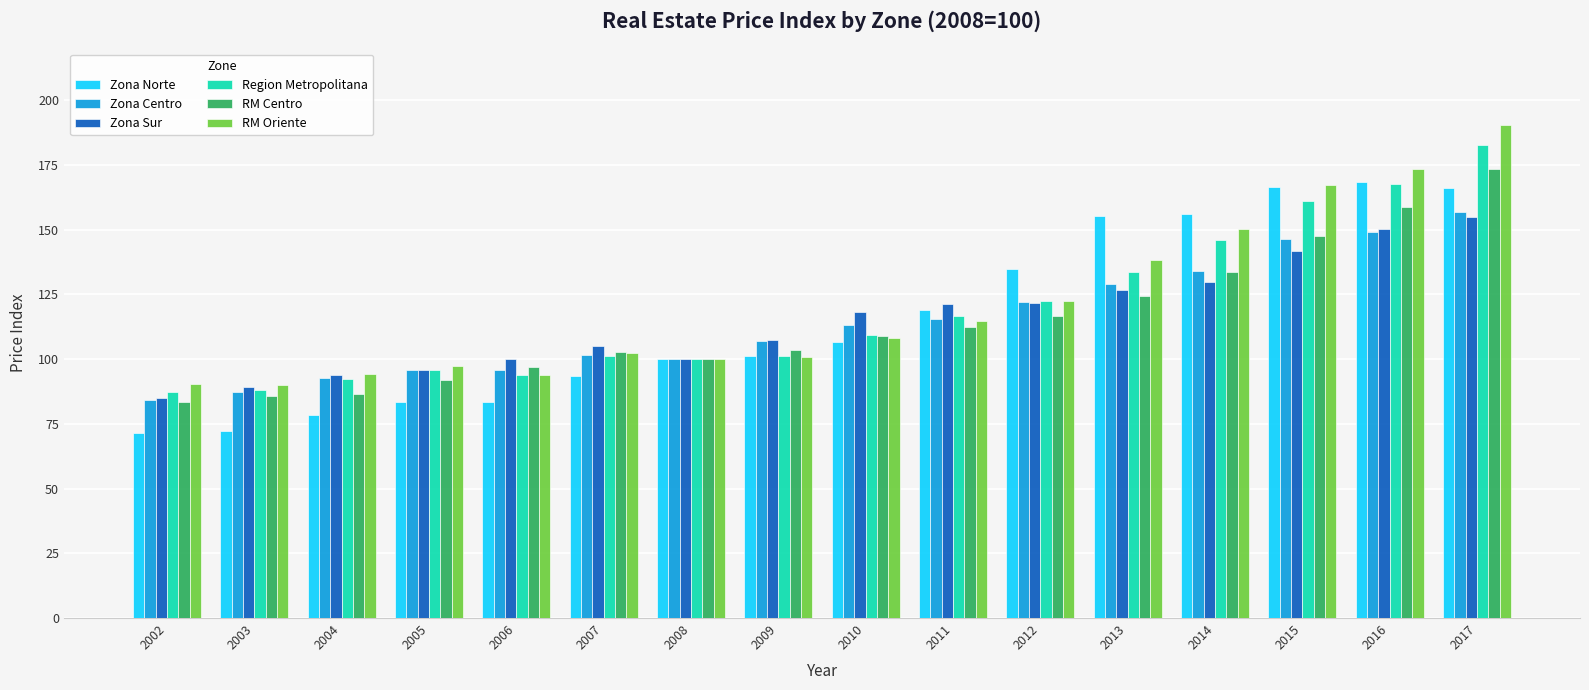

Between 2002 and 2007, which series saw the biggest shift?

Zona Norte